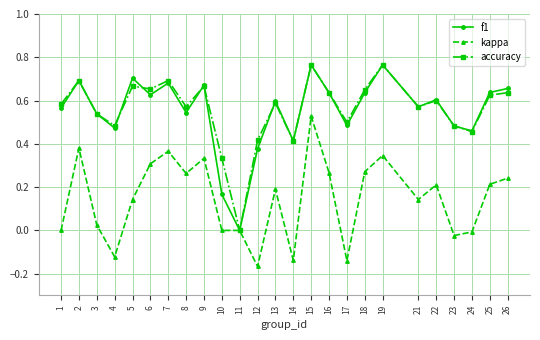

The f1 series shows 0.3 at 18. True or false?

False